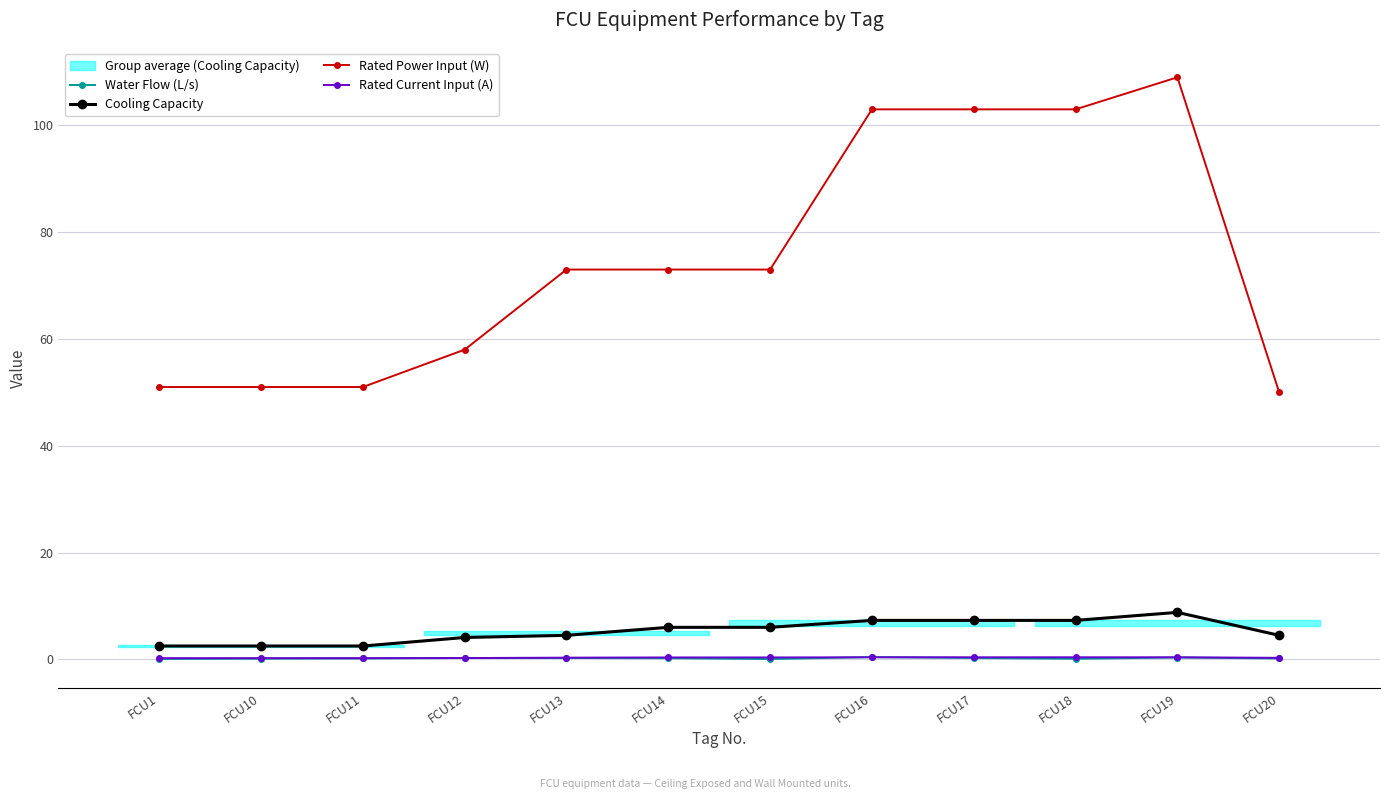

Which series has the widest spread of values?

Rated Power Input (W)